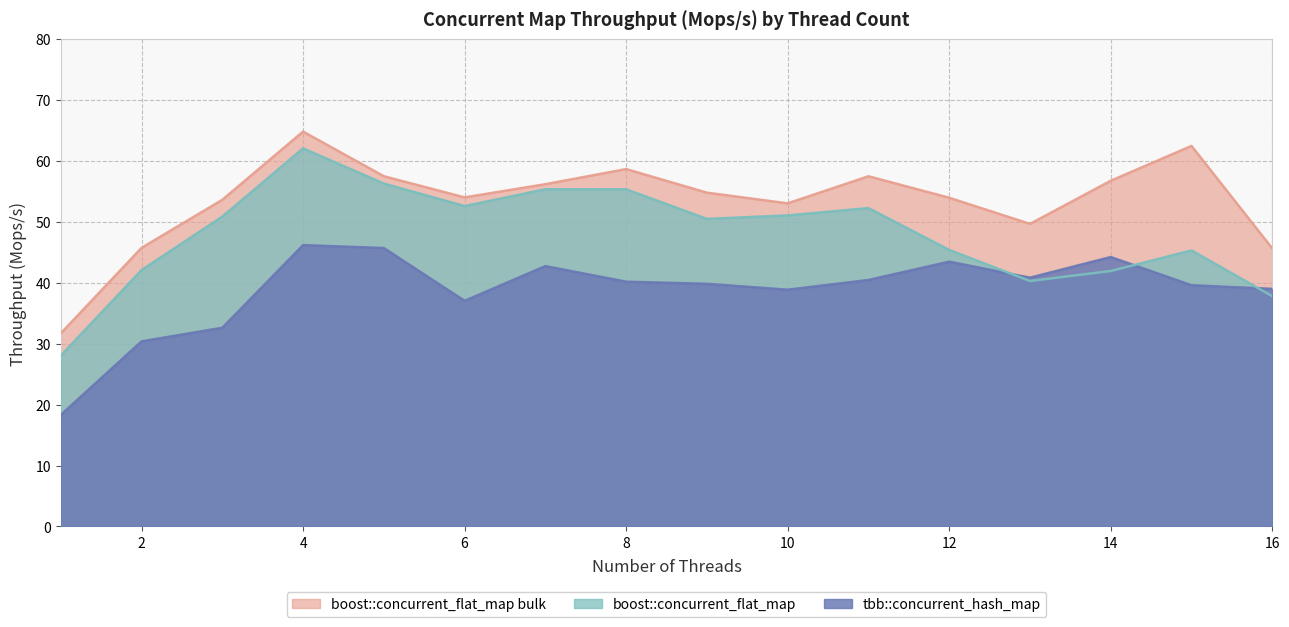

What is the minimum value for boost::concurrent_flat_map bulk?

31.7